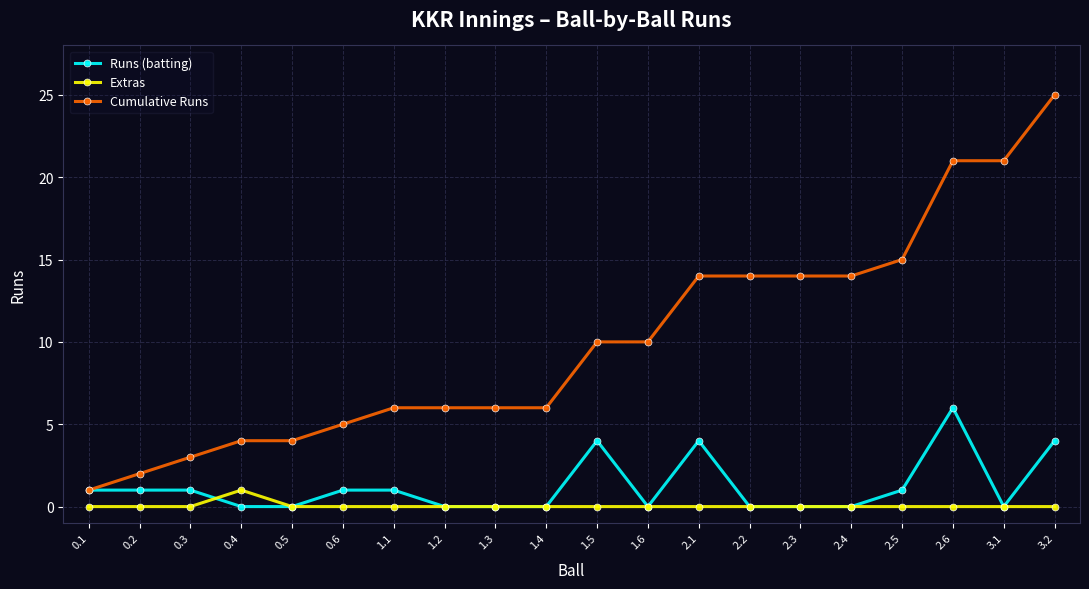

What is the average value of the Cumulative Runs series?

10